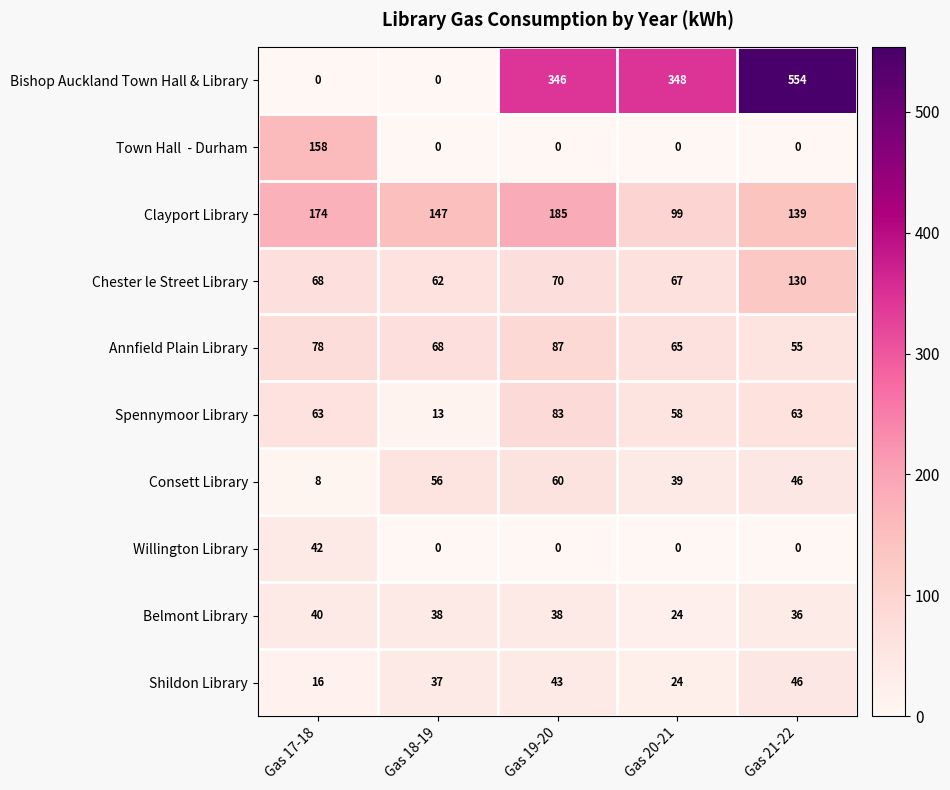

Which series has the widest spread of values?

Bishop Auckland Town Hall & Library